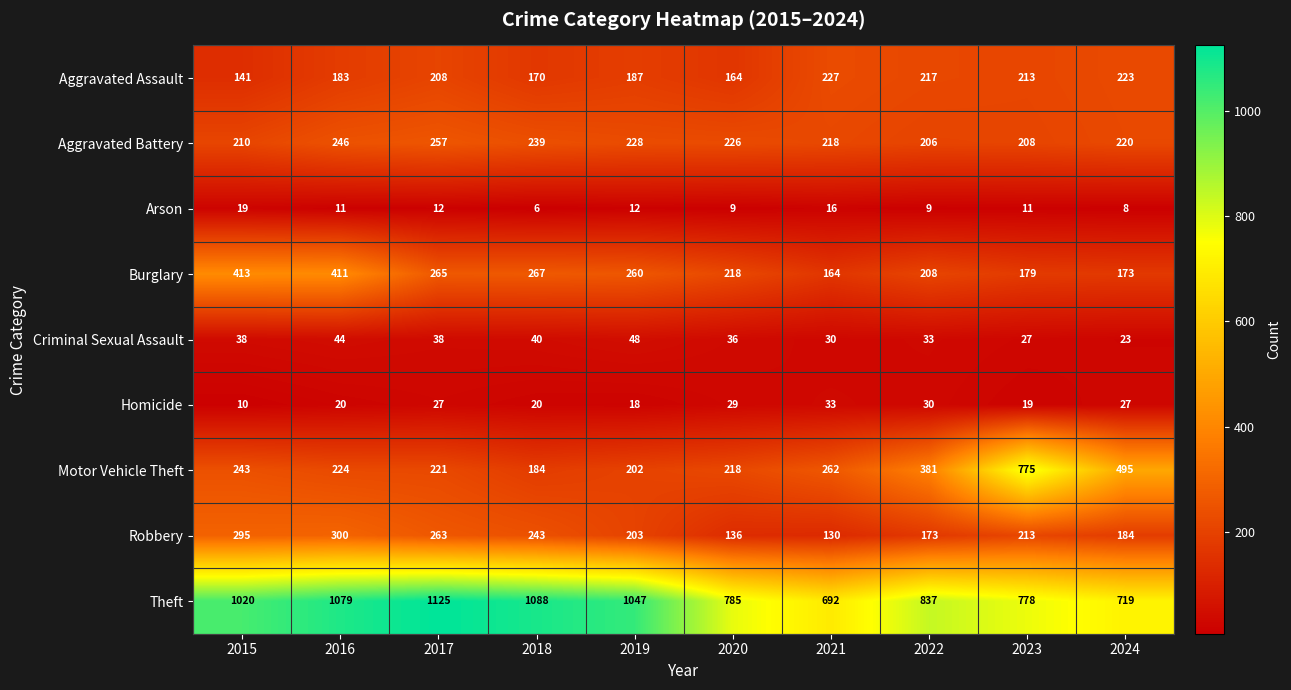

Which series has the largest total across all categories?

Theft